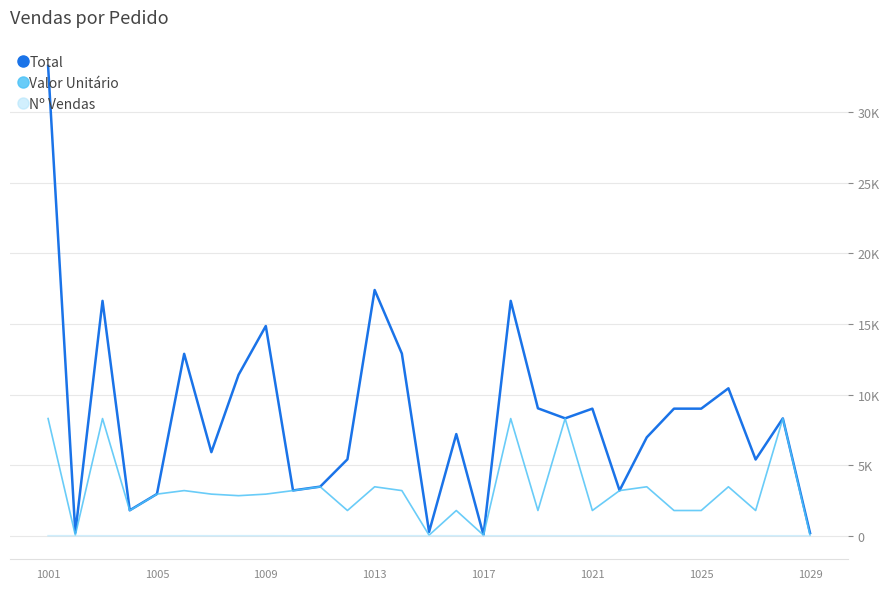

What are all the series names shown in the legend?

Total, Valor Unitário, Nº Vendas